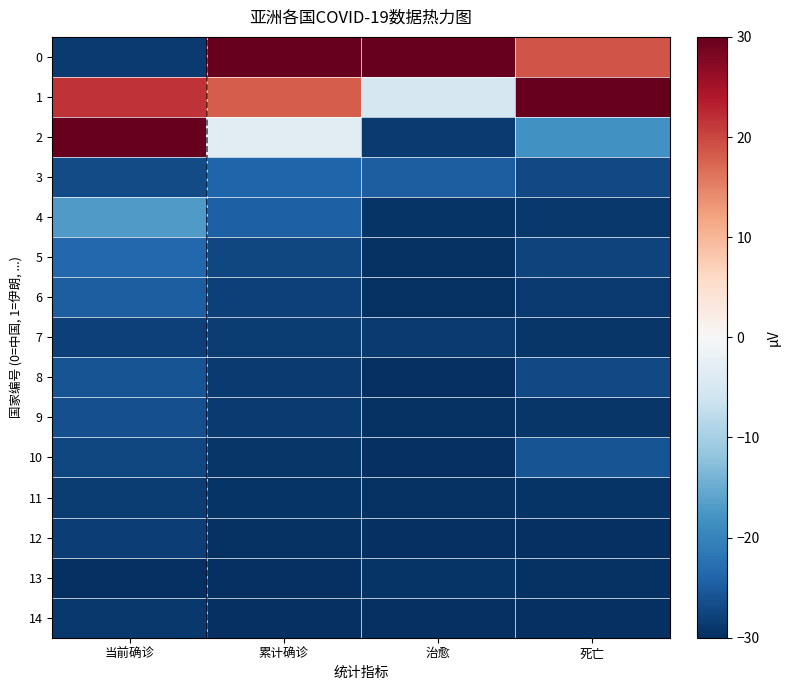

What is the total value across all series at 死亡?

-312.3